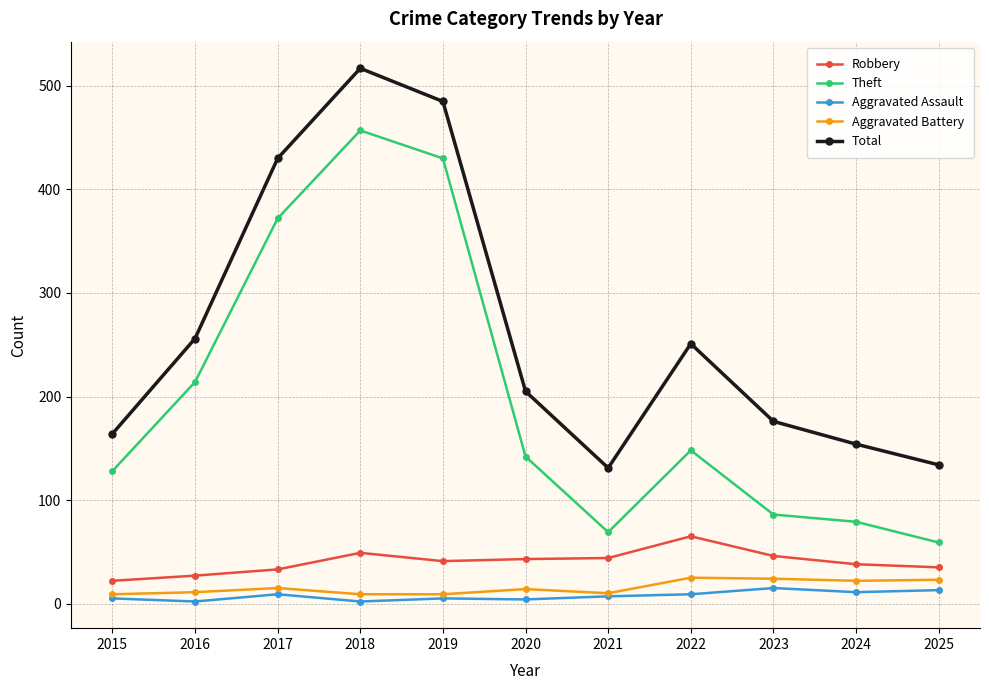

Count the number of categories in the chart.

11